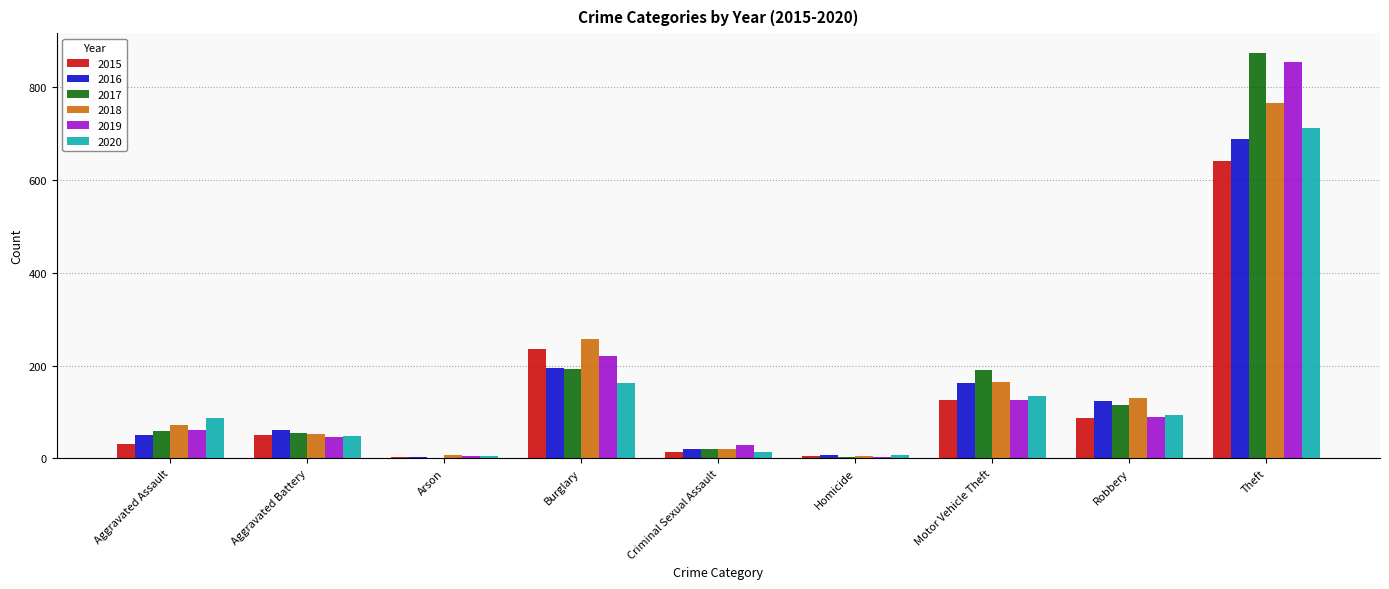

What is the maximum value for 2020?

713